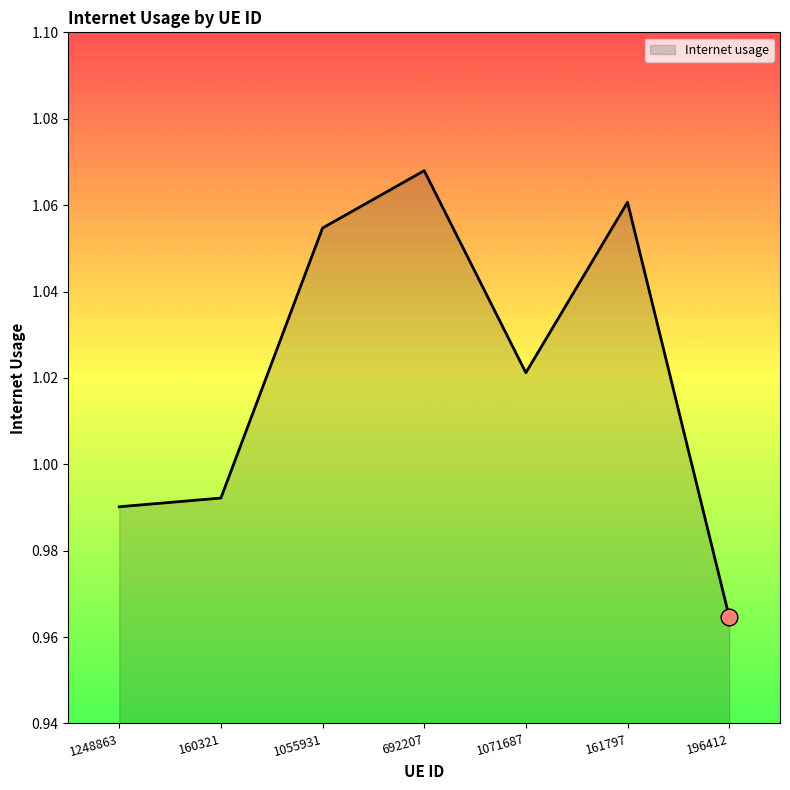

At which category does the data reach its first local peak?

692207